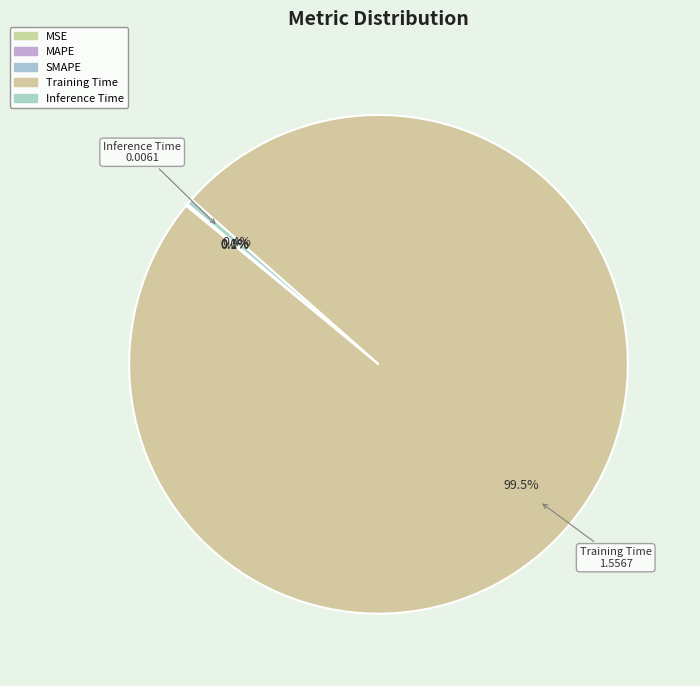

Rank the categories by value from highest to lowest.

Training Time, Inference Time, MAPE, SMAPE, MSE